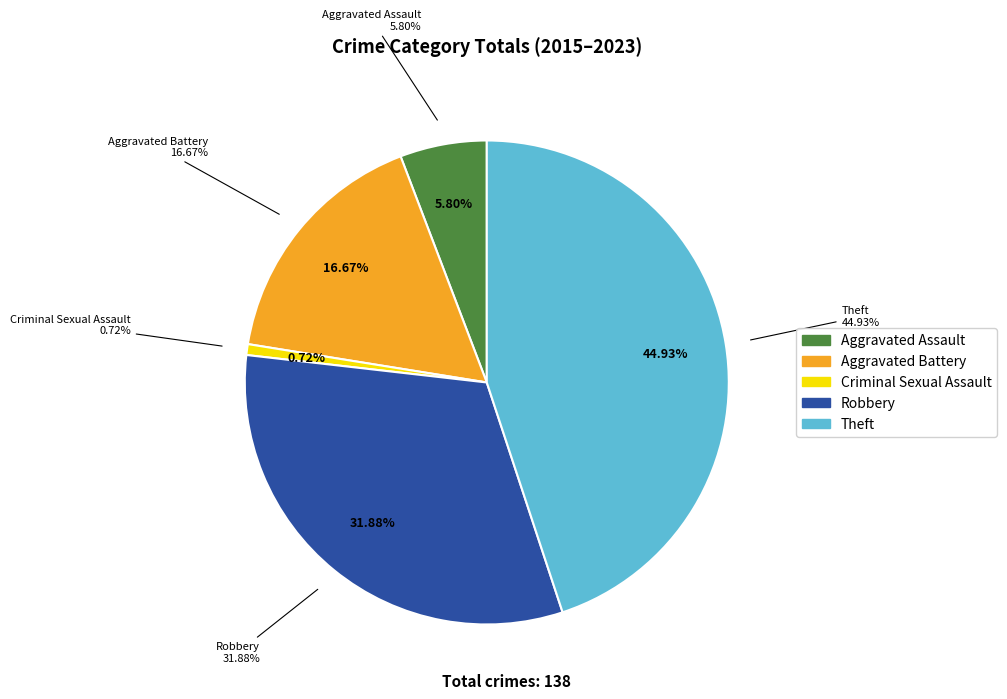

Does any single category account for the majority?

No